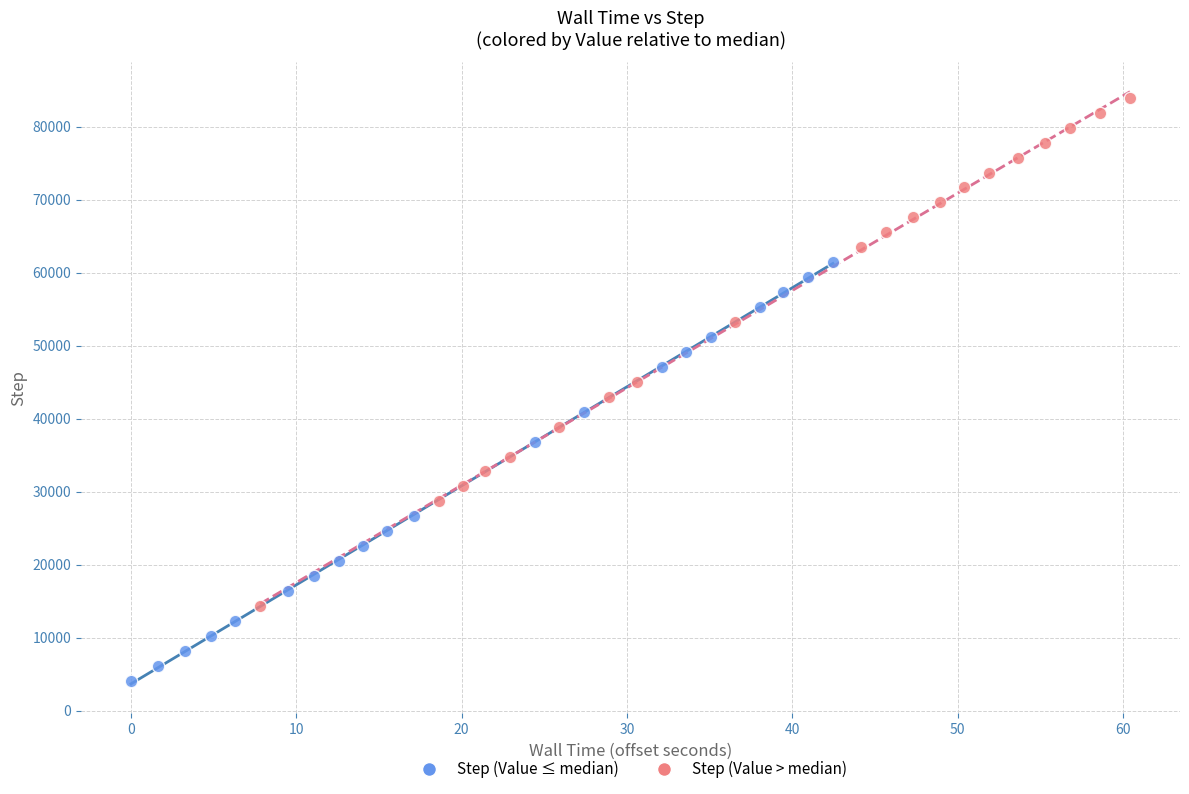

What are all the series names shown in the legend?

Step (Value ≤ median), Step (Value > median)